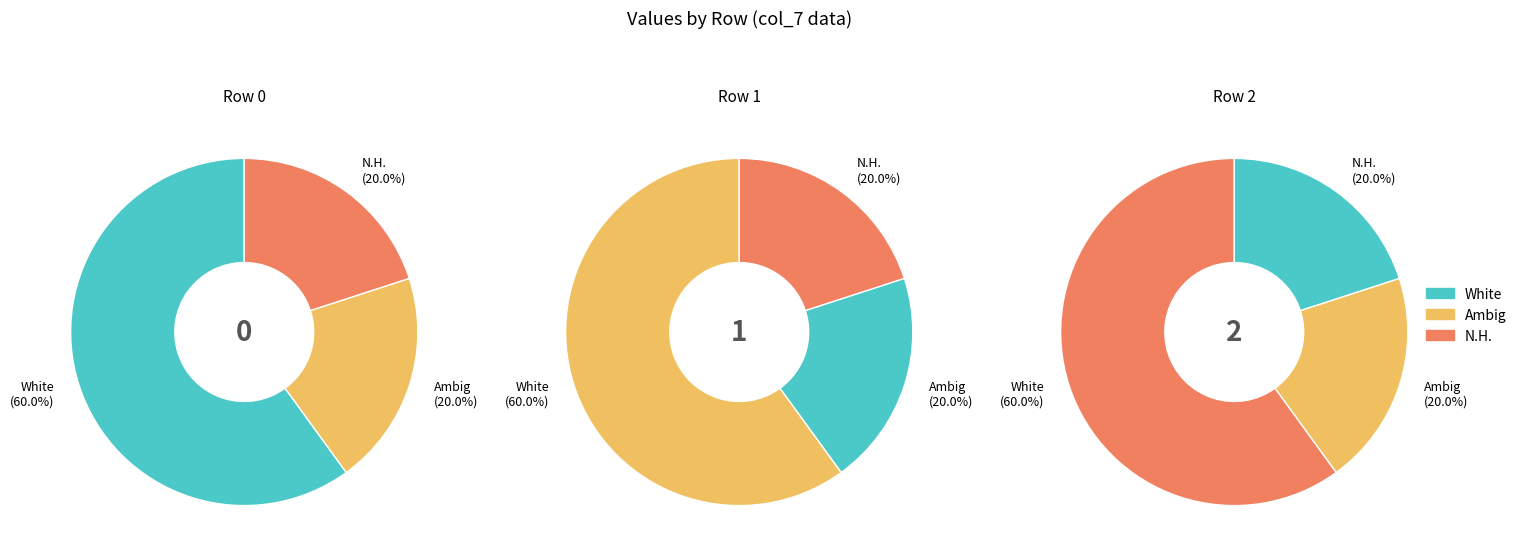

What is the ratio of the value at Row 0 to the value at Row 2?

0.8